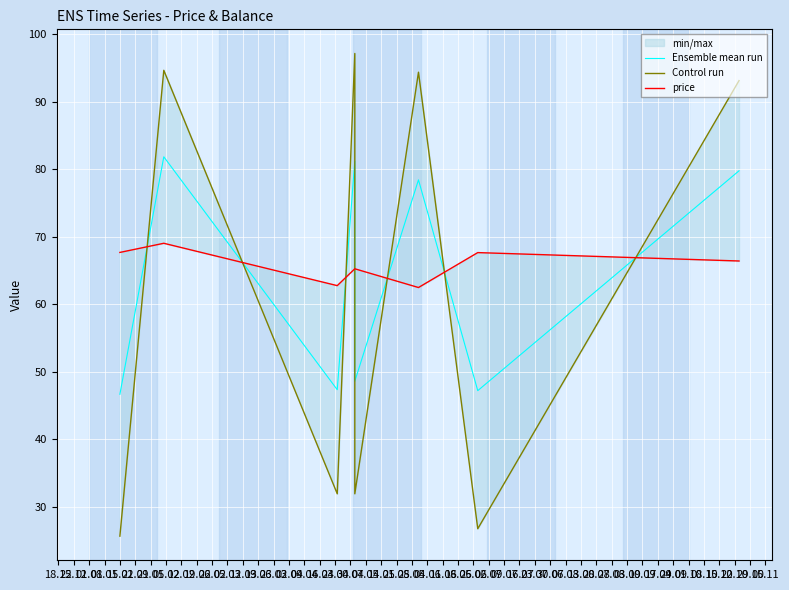

What is the minimum value shown in the chart?

25.6